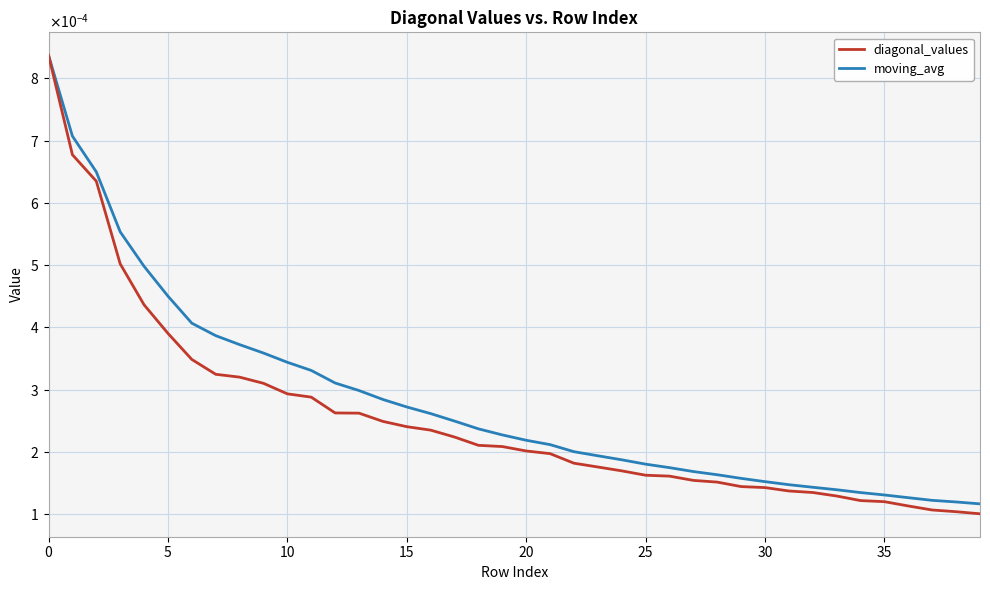

At which label is diagonal_values closest to 0?

39